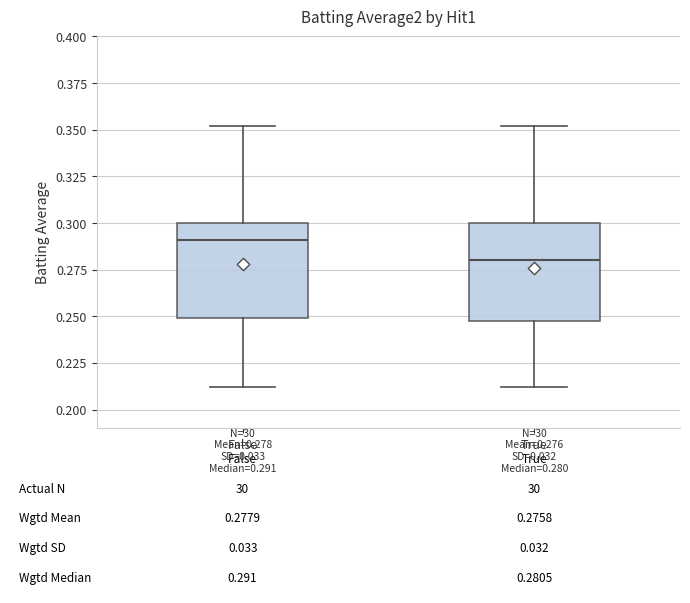

Which box's median line is the highest?

False